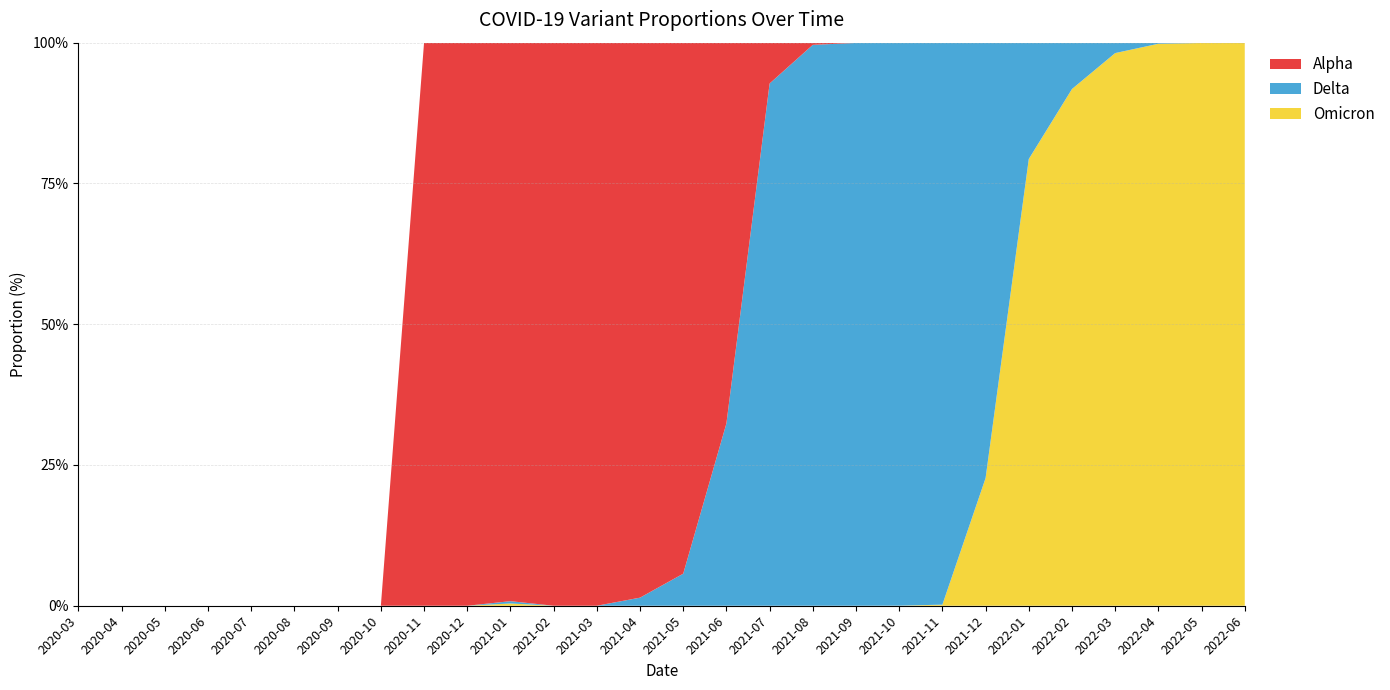

The Omicron series shows 49.6 at 2021-09. True or false?

False